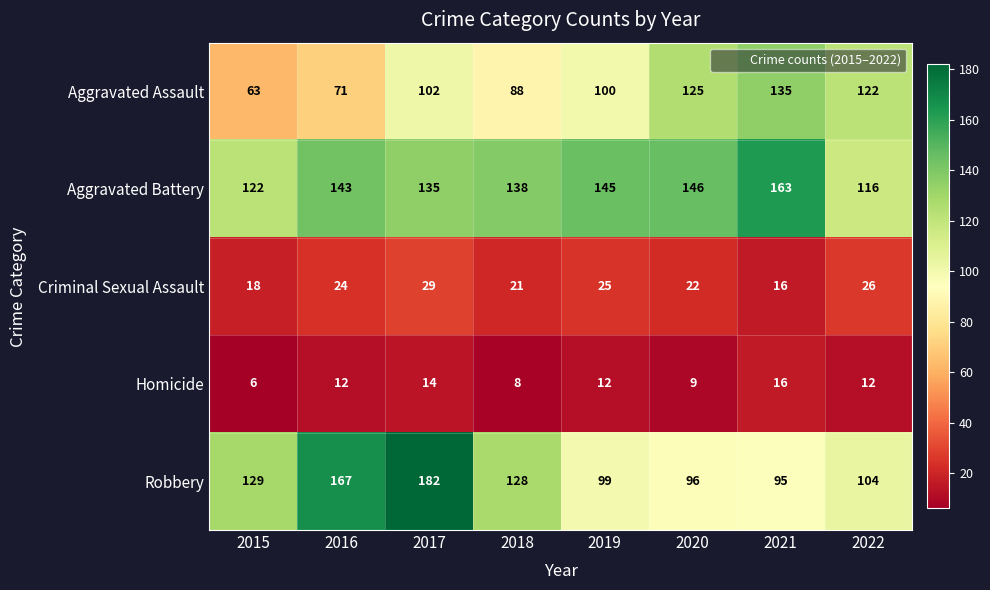

At which category does the chart reach its peak across all series?

2017